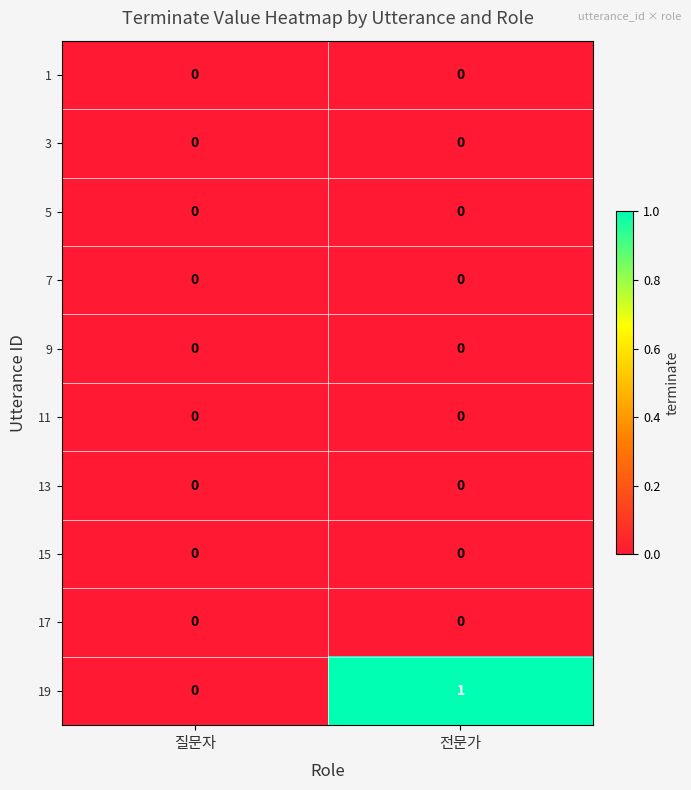

Between 질문자 and 전문가, which series saw the biggest shift?

19